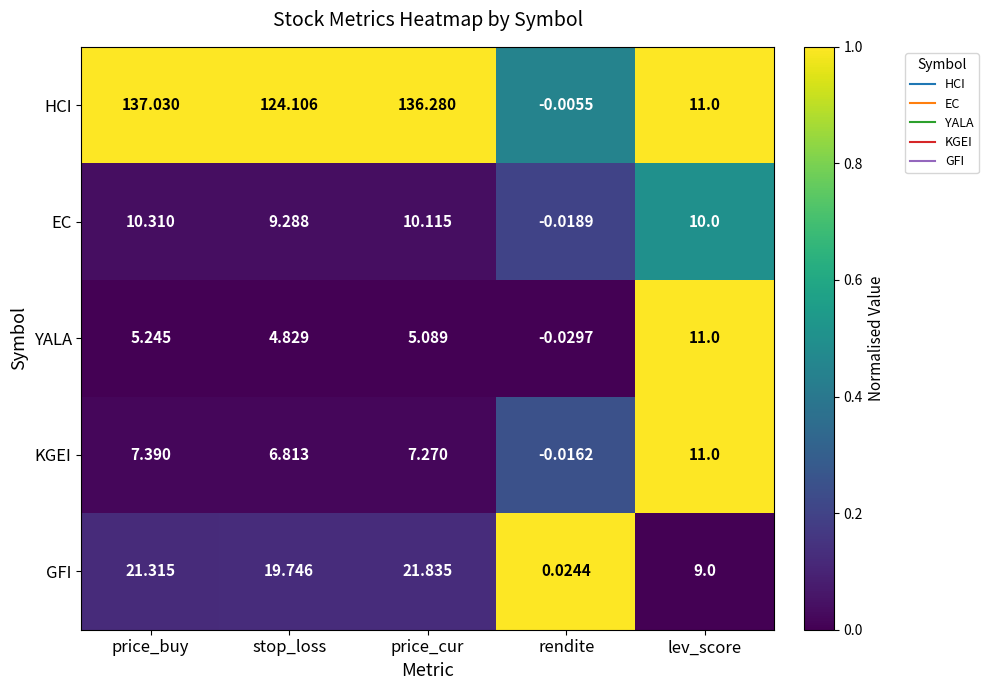

Which series has the largest range (max minus min)?

HCI